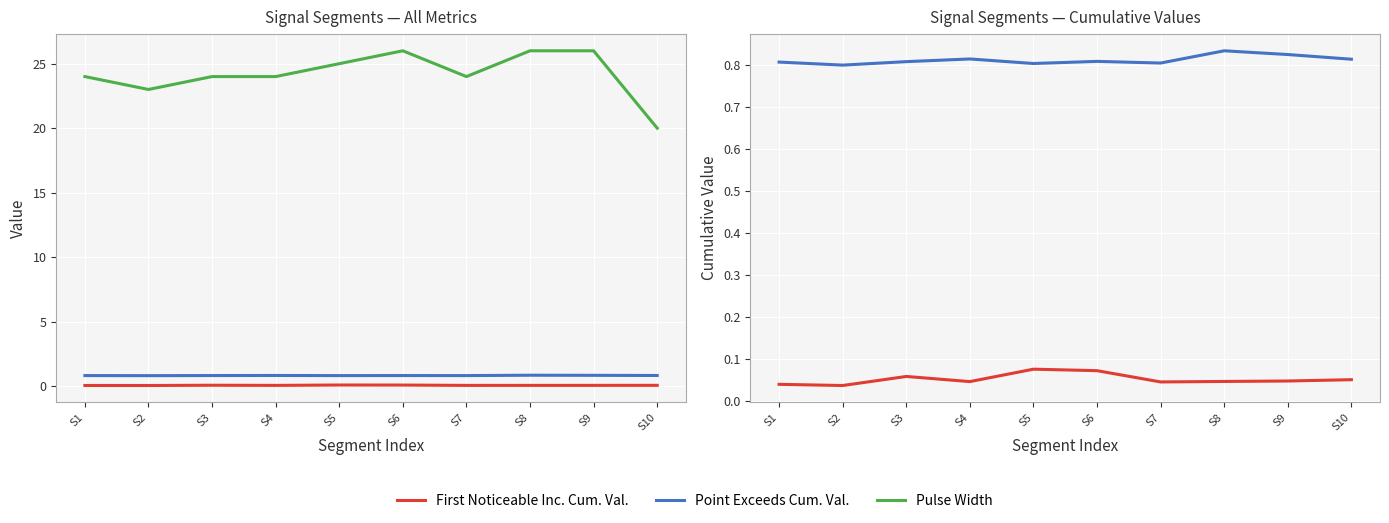

How many Pulse Width values are between 24 and 26?

8